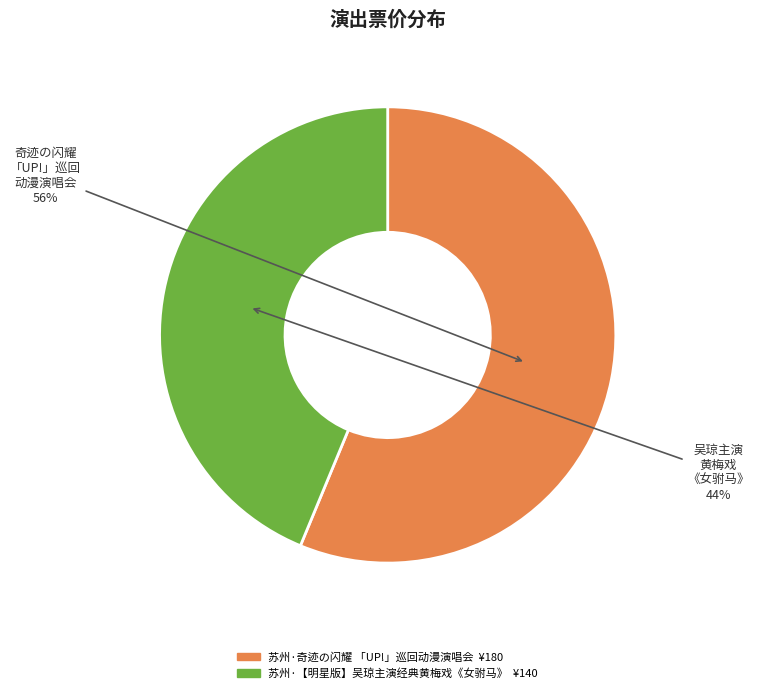

What is the ratio of the value at 苏州·奇迹の闪耀 「UP!」巡回动漫演唱会 to the value at 苏州·【明星版】吴琼主演经典黄梅戏《女驸马》?

1.3